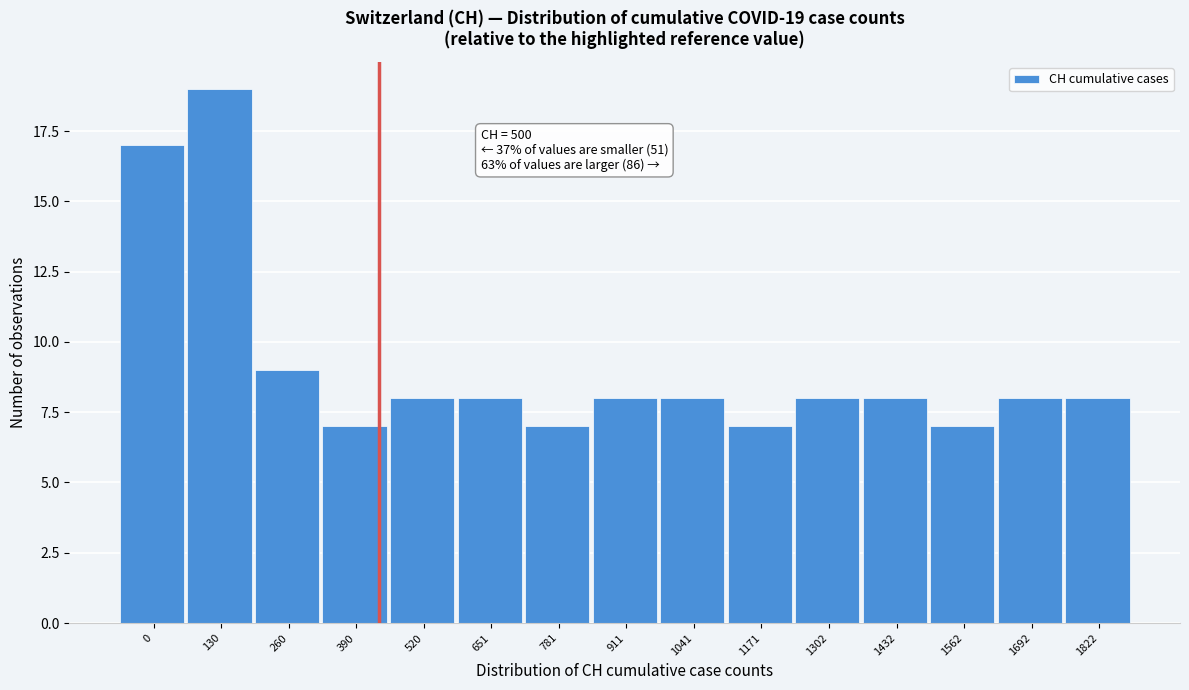

Reading left to right, transcribe all the data shown in this chart.

17	19	9	7	8	8	7	8	8	7	8	8	7	8	8